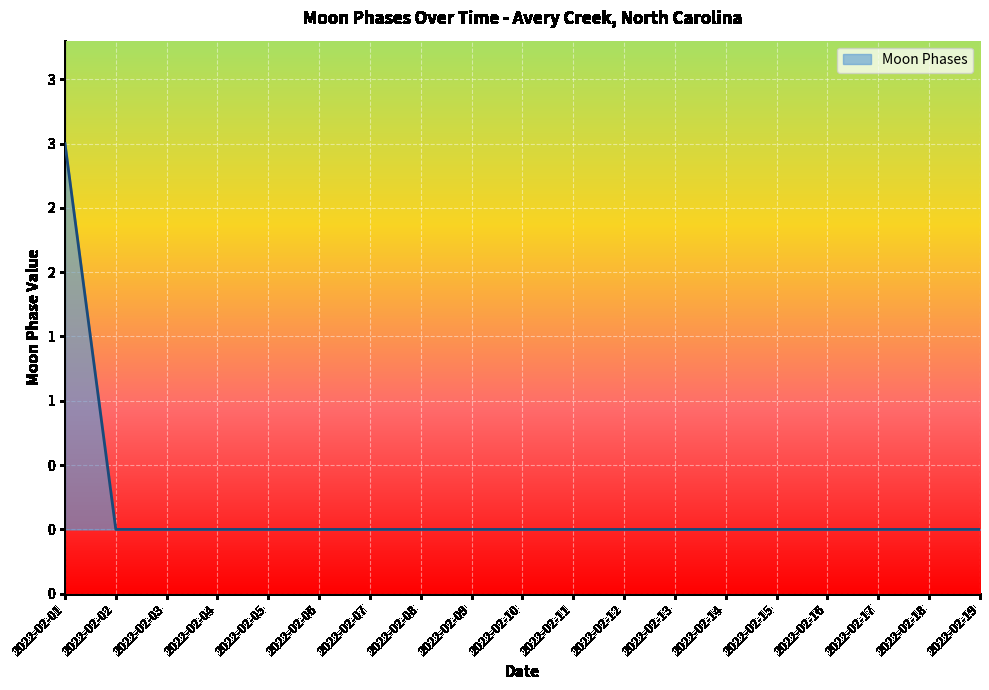

List the labels in order of value, smallest first.

2022-02-02, 2022-02-03, 2022-02-04, 2022-02-05, 2022-02-06, 2022-02-07, 2022-02-08, 2022-02-09, 2022-02-10, 2022-02-11, 2022-02-12, 2022-02-13, 2022-02-14, 2022-02-15, 2022-02-16, 2022-02-17, 2022-02-18, 2022-02-19, 2022-02-01